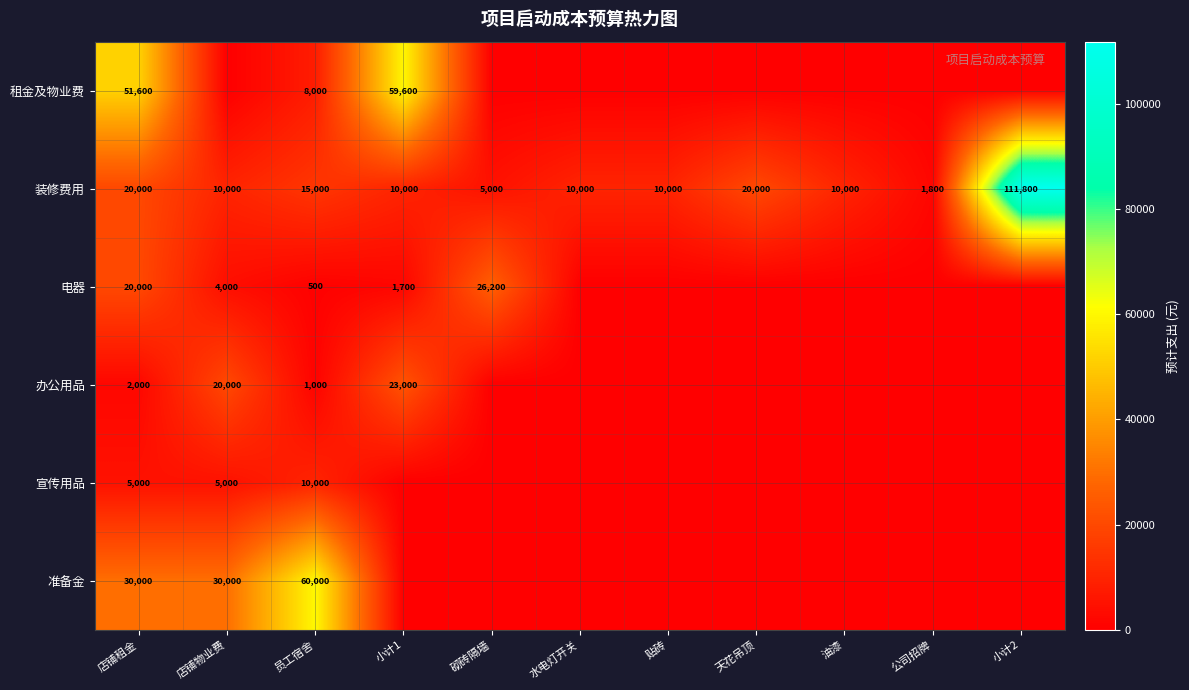

Which category has the lowest value in the 装修费用 series?

公司招牌